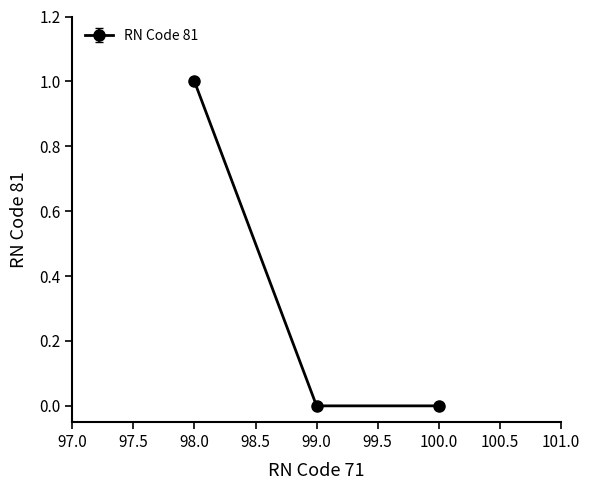

Is it true that the value at 98.0 is 2?

False